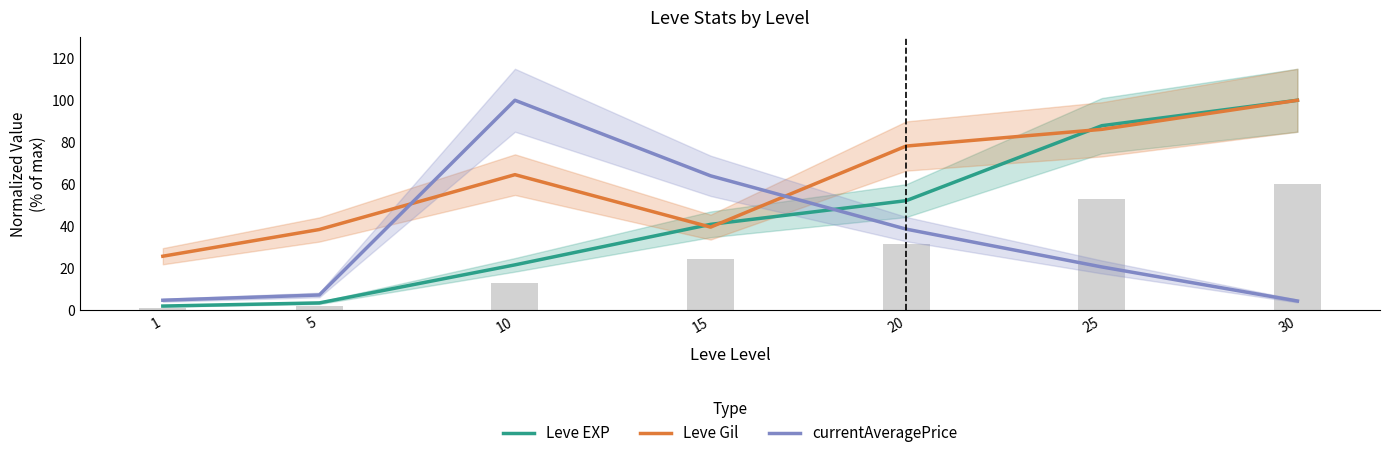

Which series changed the most between 15 and 25?

Leve EXP